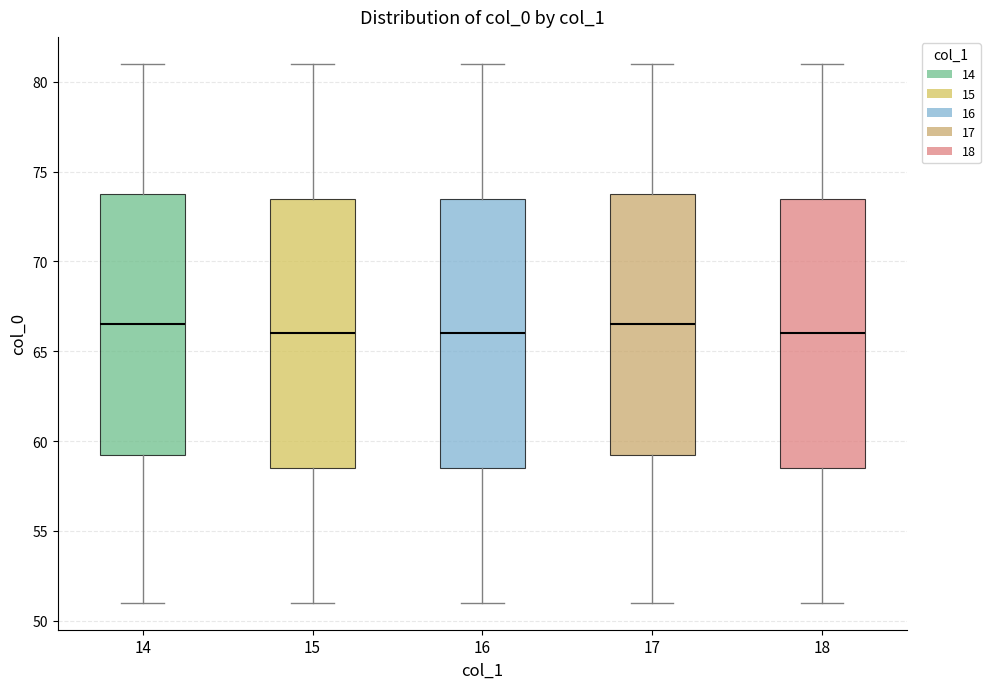

Reading left to right, read every box against the y-axis: the position of its median line, the range the box covers, and the ends of its whiskers. The values are not printed on the chart, so give them approximately, as read against the axis.

14: median 66.5, box 59.5 to 74.0, whiskers 51.0 to 81.0
15: median 66.0, box 58.5 to 73.5, whiskers 51.0 to 81.0
16: median 66.0, box 58.5 to 73.5, whiskers 51.0 to 81.0
17: median 66.5, box 59.5 to 74.0, whiskers 51.0 to 81.0
18: median 66.0, box 58.5 to 73.5, whiskers 51.0 to 81.0